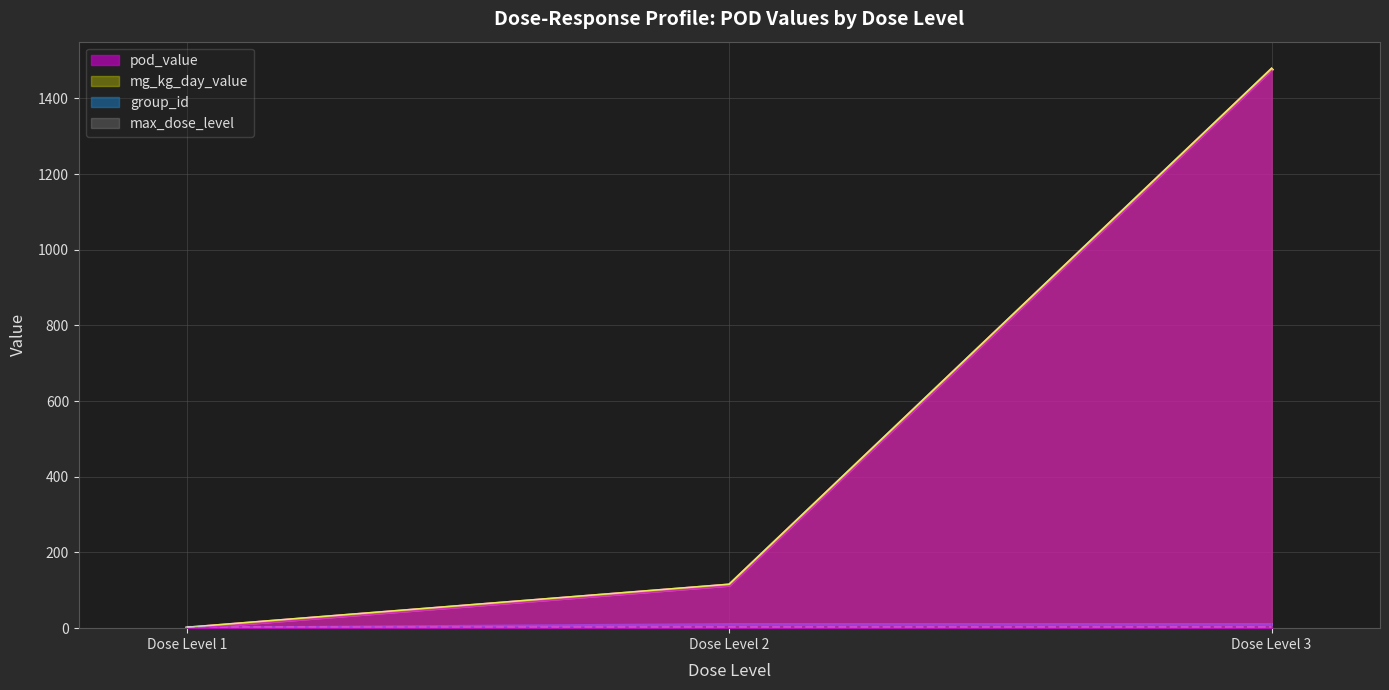

Which series has the largest range (max minus min)?

pod_value